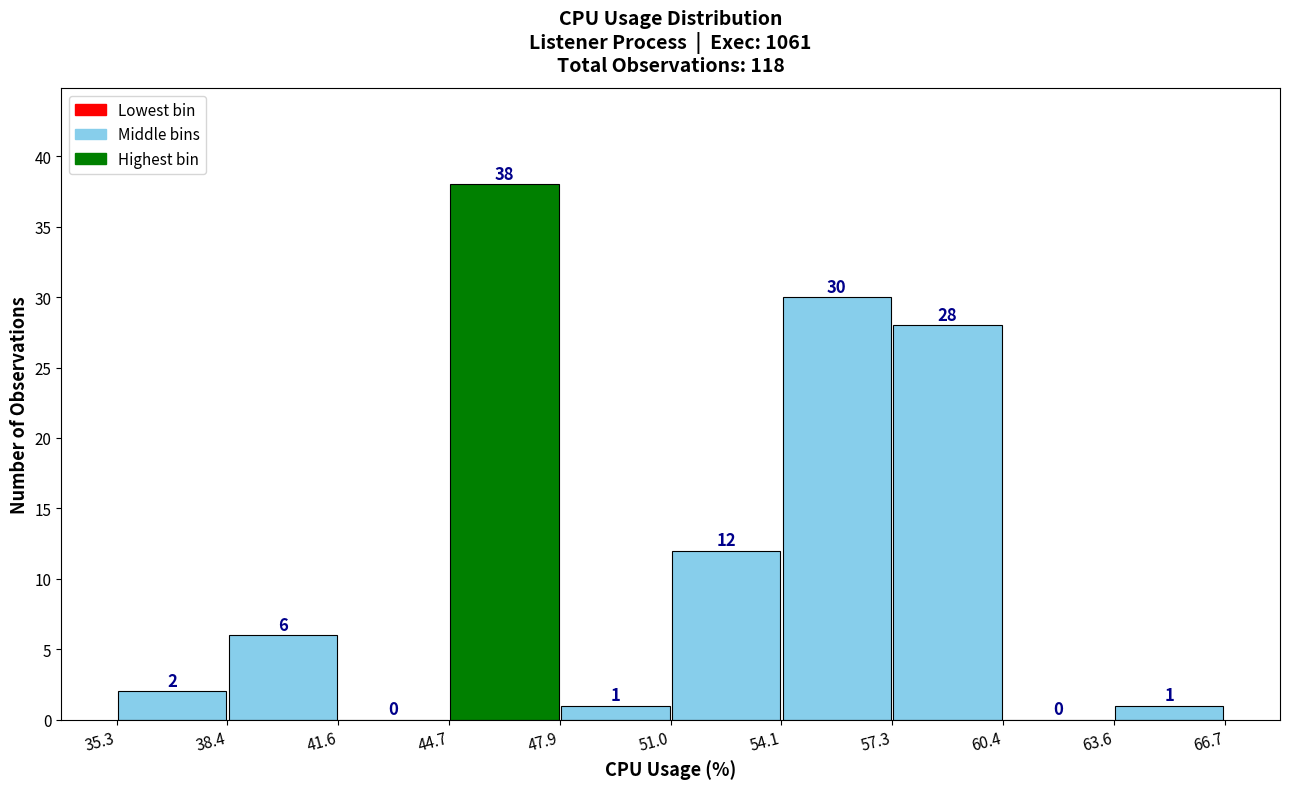

How tall is the bar that spans 44.7 to 47.9 on the x-axis?

38